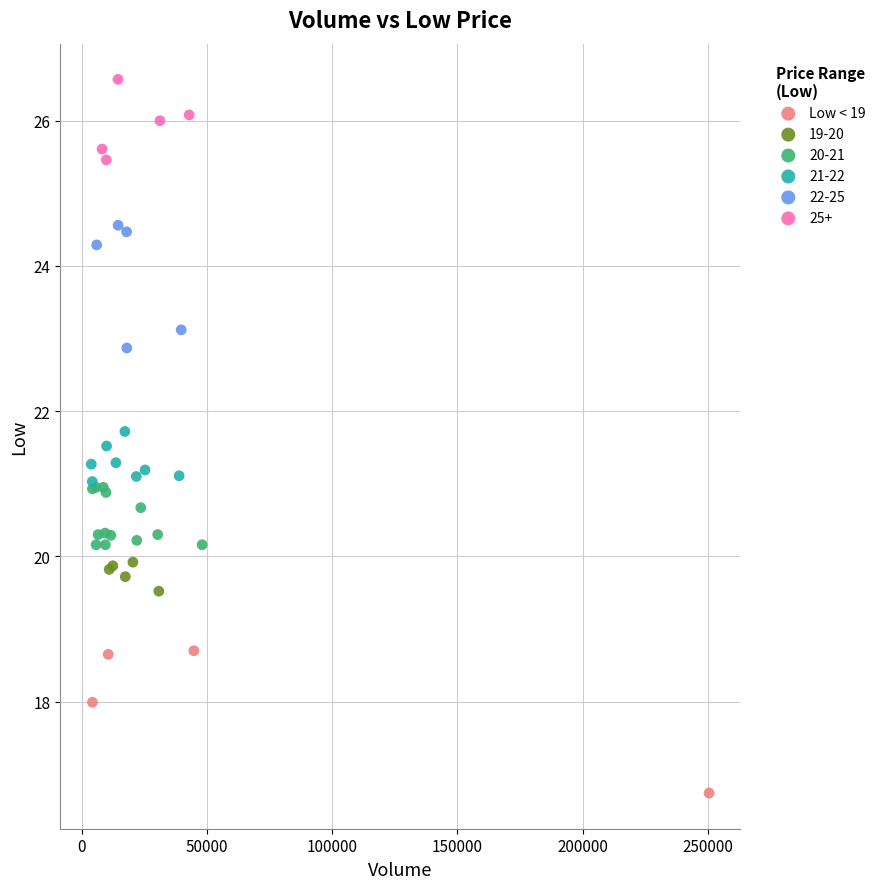

Which series has the widest spread of Y values?

Low < 19